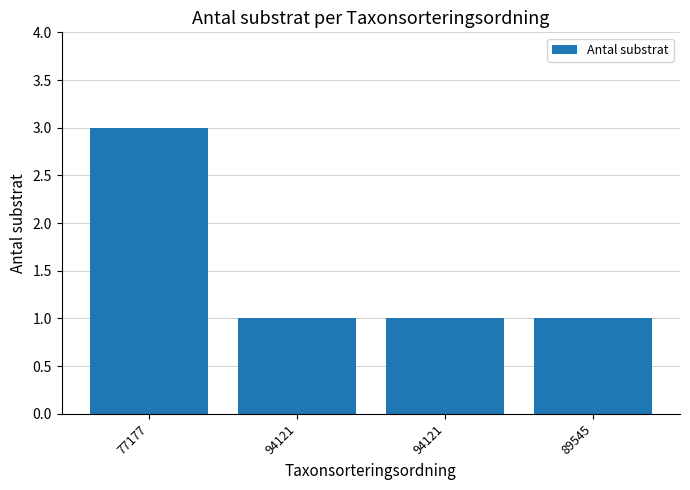

Is it true that the value at 94121 is 1?

False